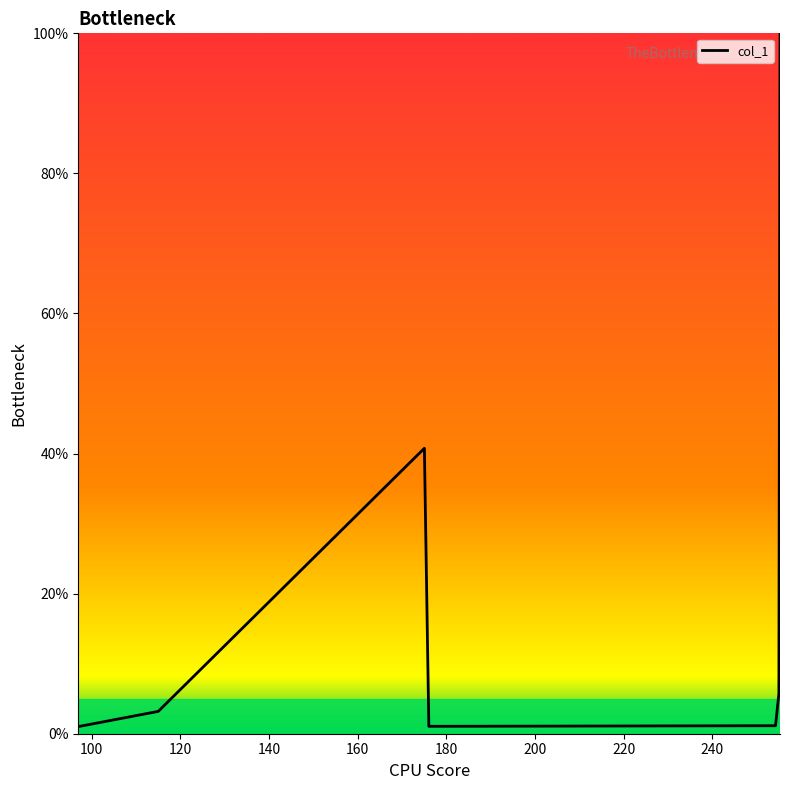

What is the greatest value displayed?

100.0